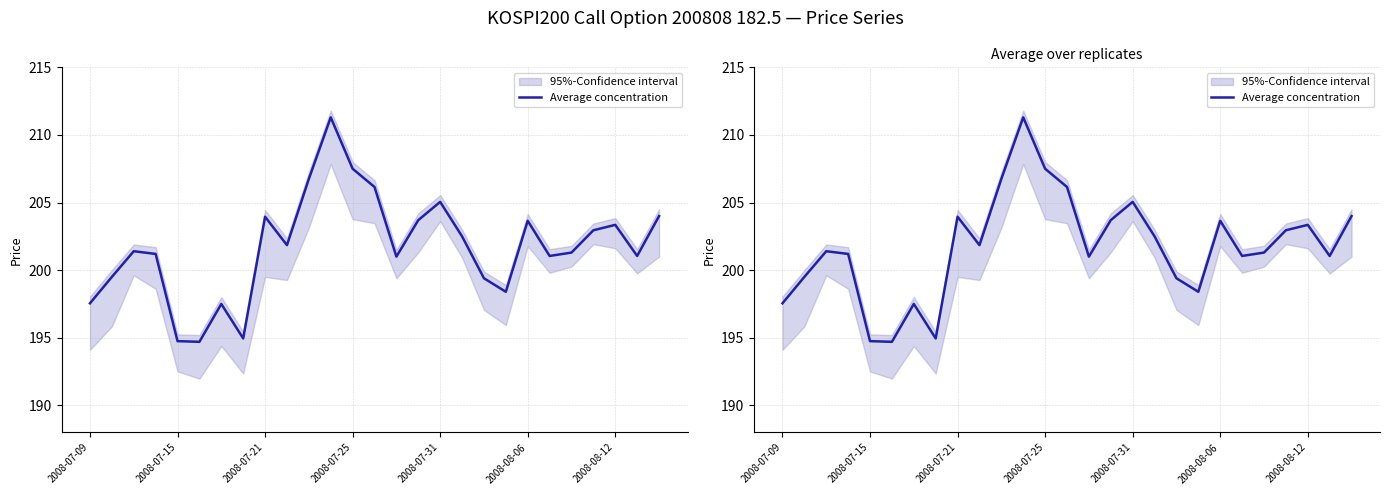

What is the label of the 1st point from the left?

2008-07-09